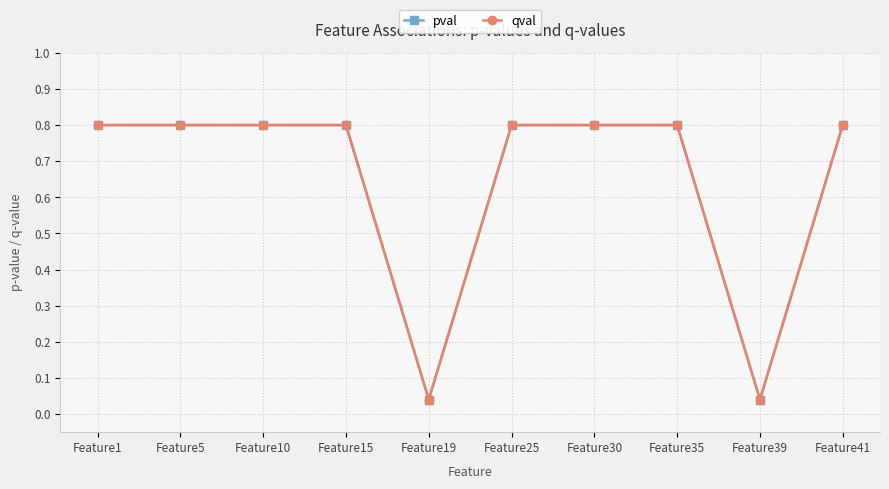

Between Feature39 and Feature35, which is larger?

Feature35